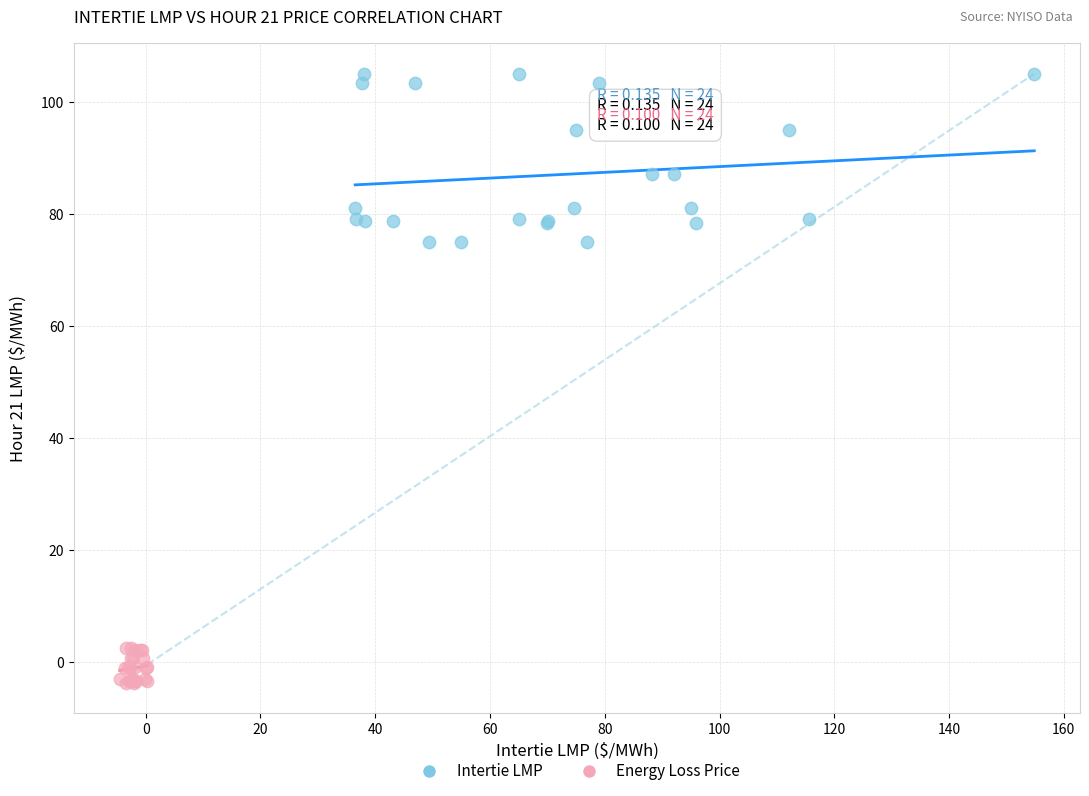

Which series reaches the maximum Y coordinate?

Intertie LMP